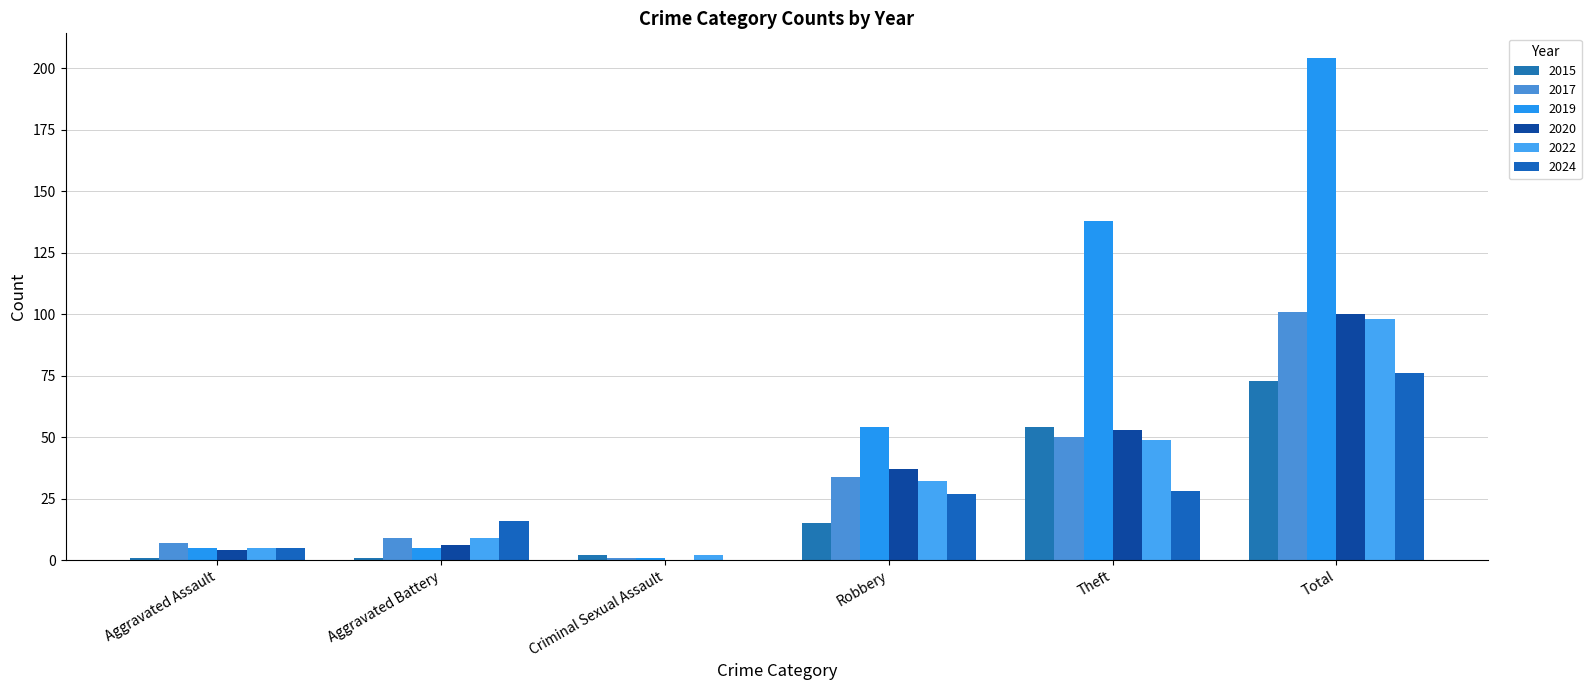

What is the label of the 6th bar from the left?

Total